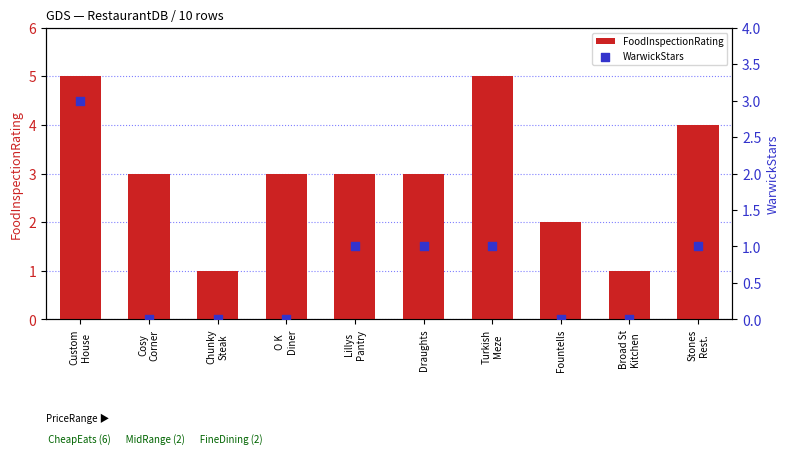

Which series has the widest spread of Y values?

FoodInspectionRating